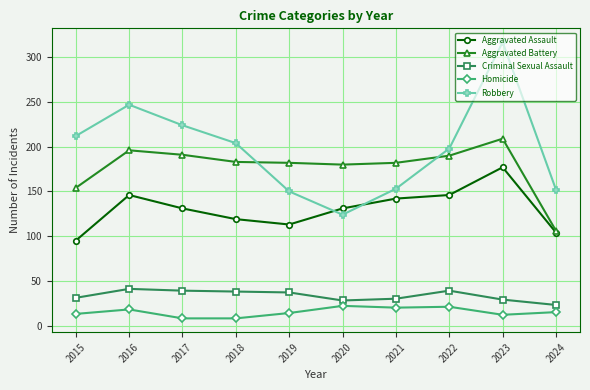

Is it true that Robbery equals 440 at 2023?

False